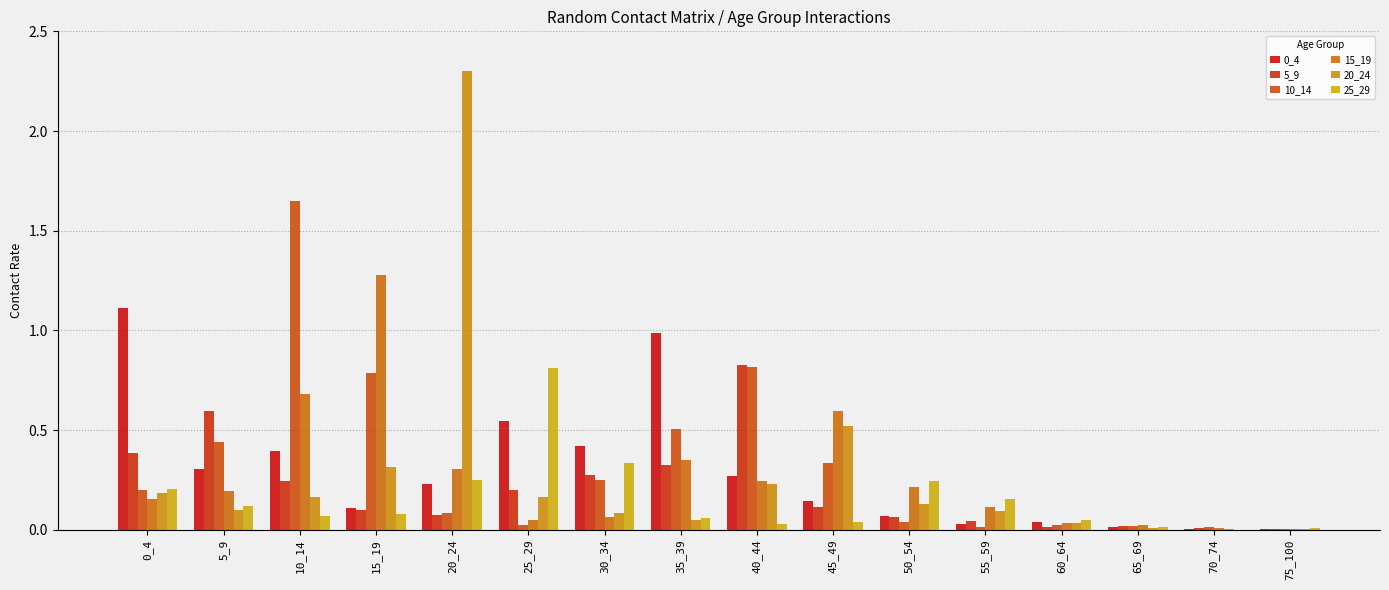

Rank the series by their maximum value, from highest to lowest.

20_24, 10_14, 15_19, 0_4, 5_9, 25_29